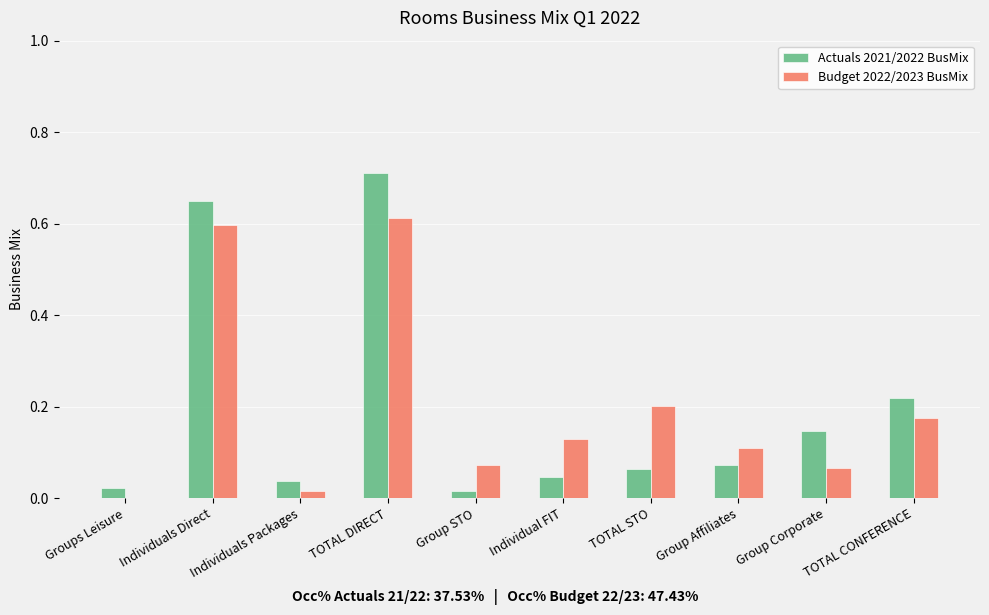

Count the number of categories in the chart.

10